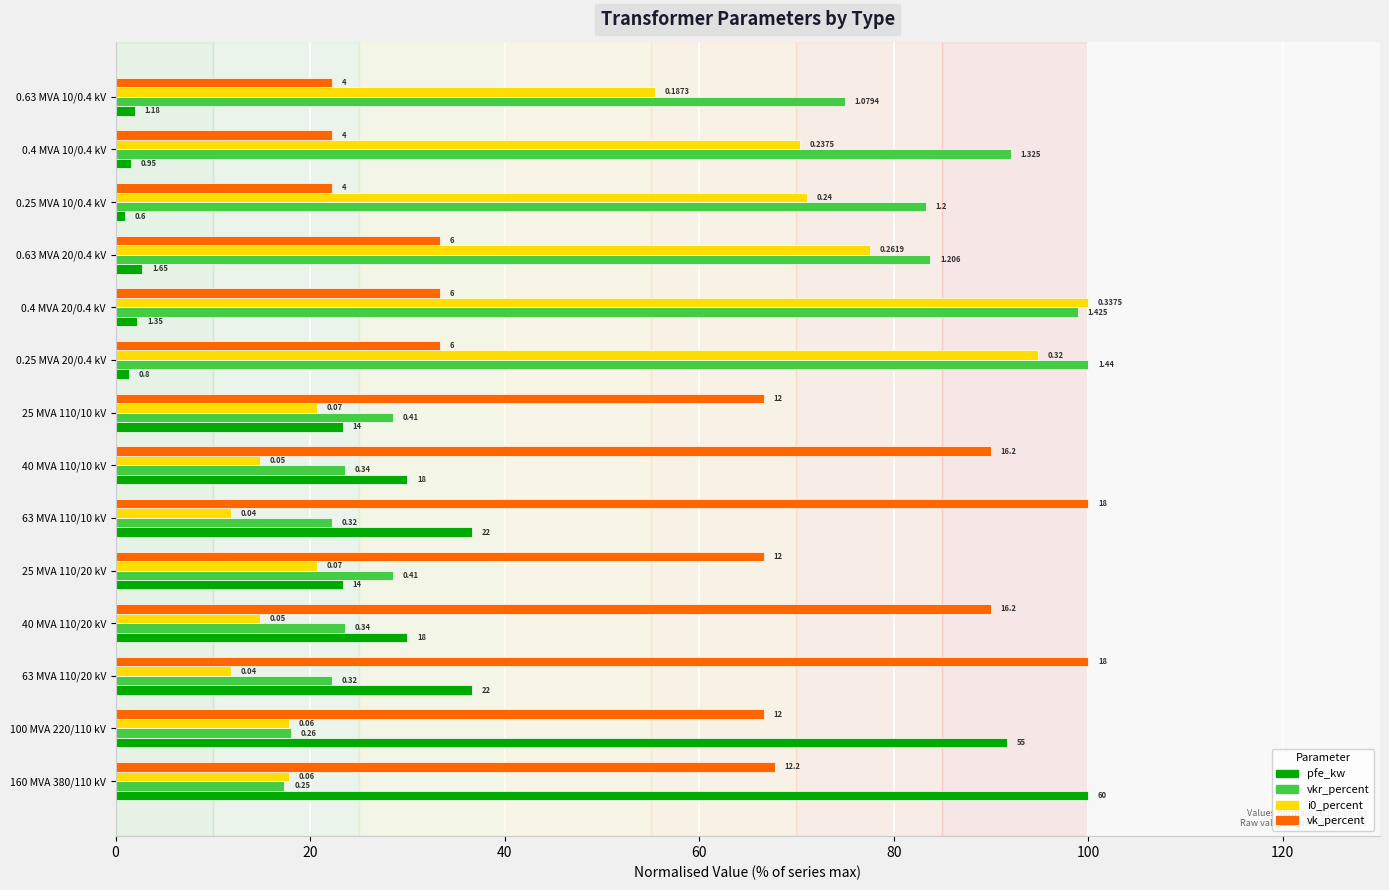

What are all the series names shown in the legend?

pfe_kw, vkr_percent, i0_percent, vk_percent